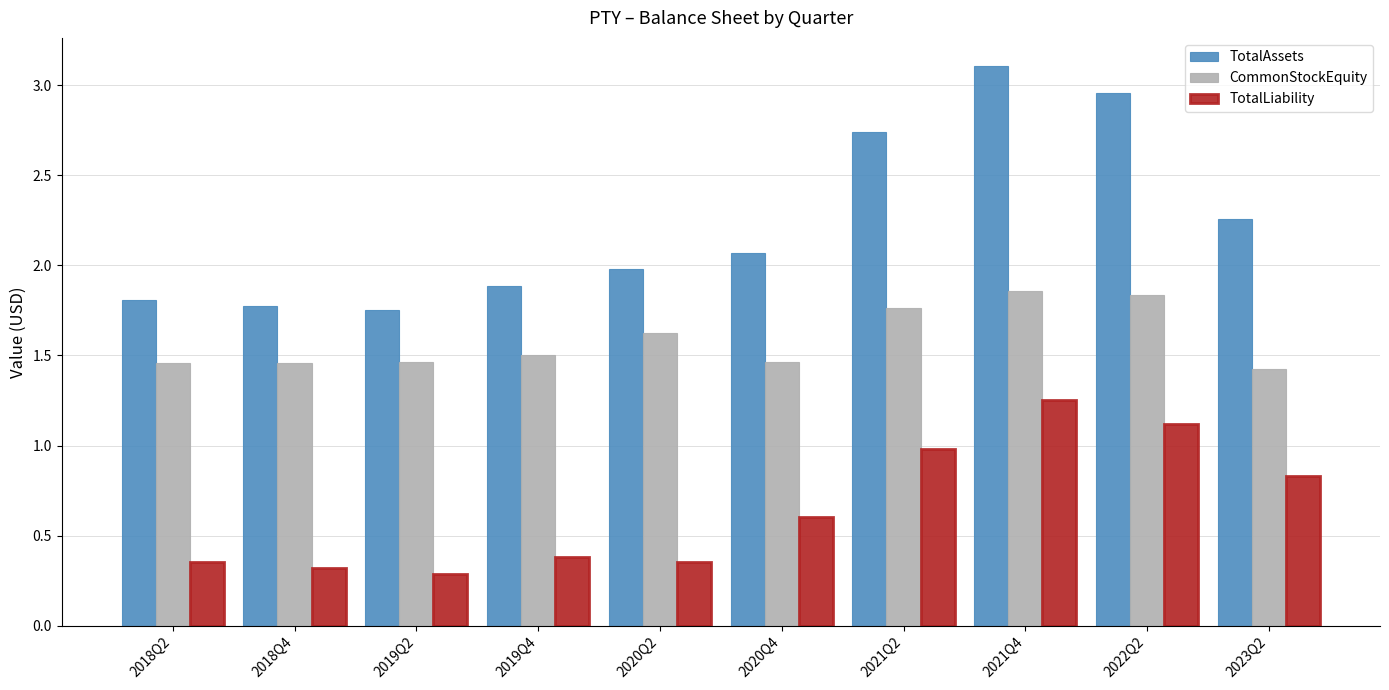

Rank the series at 2020Q2 from lowest to highest value.

TotalLiability, CommonStockEquity, TotalAssets